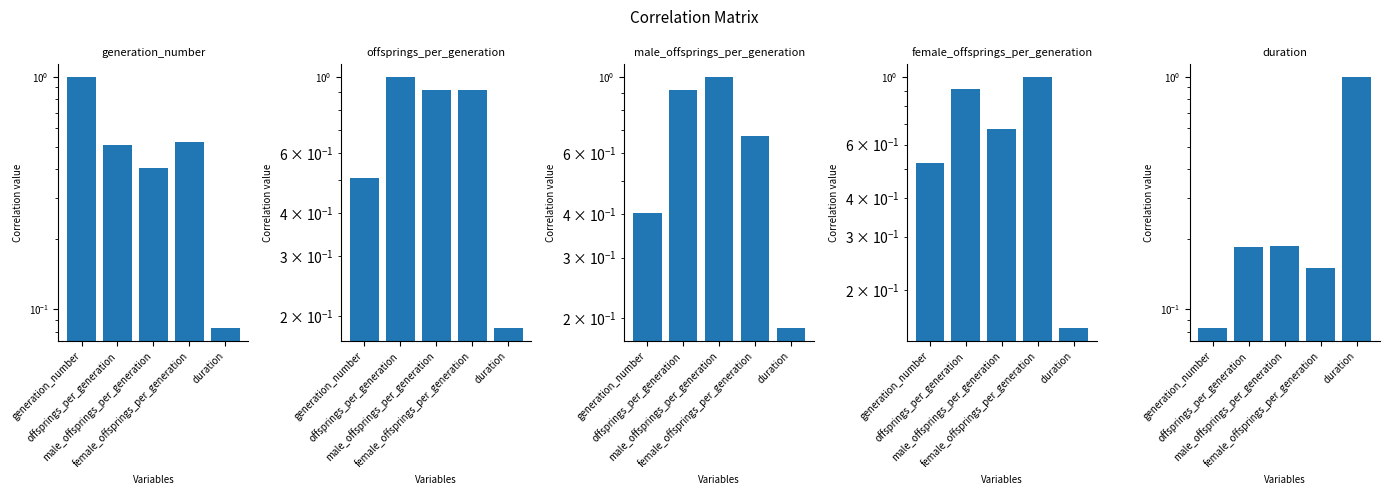

Rank the series at offsprings_per_generation from highest to lowest value.

offsprings_per_generation, male_offsprings_per_generation, female_offsprings_per_generation, generation_number, duration